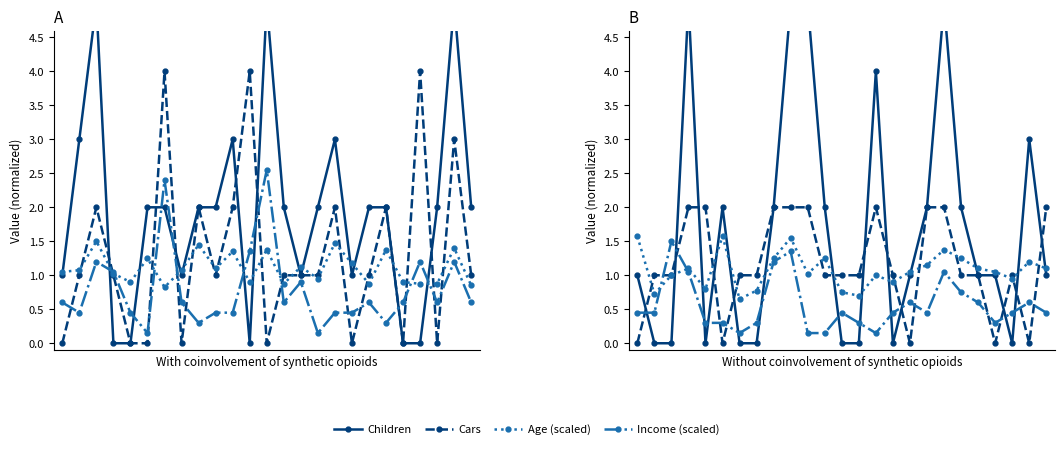

At which category does Children reach its first local peak?

3